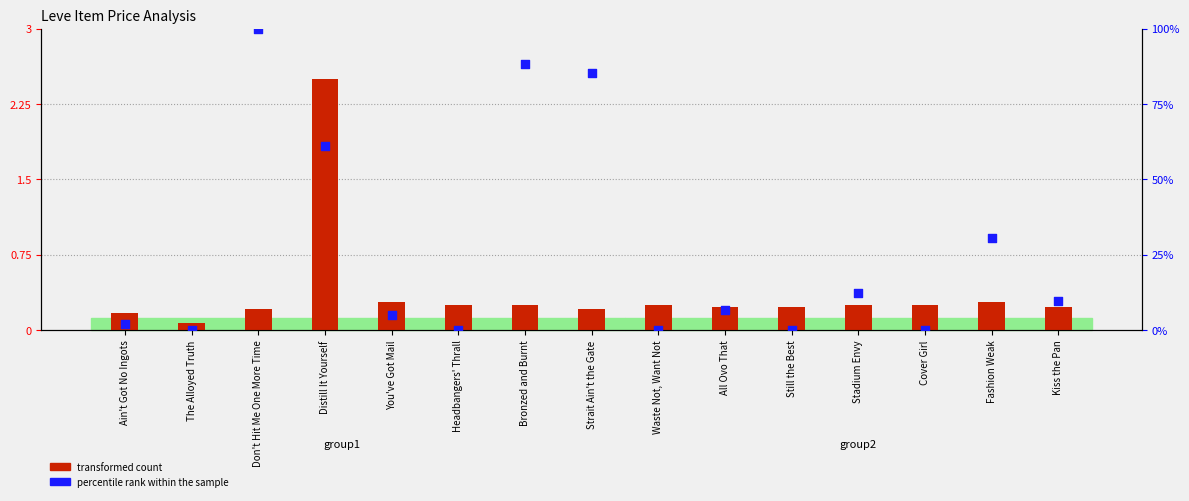

At which category is the sum across all series the highest?

Don't Hit Me One More Time